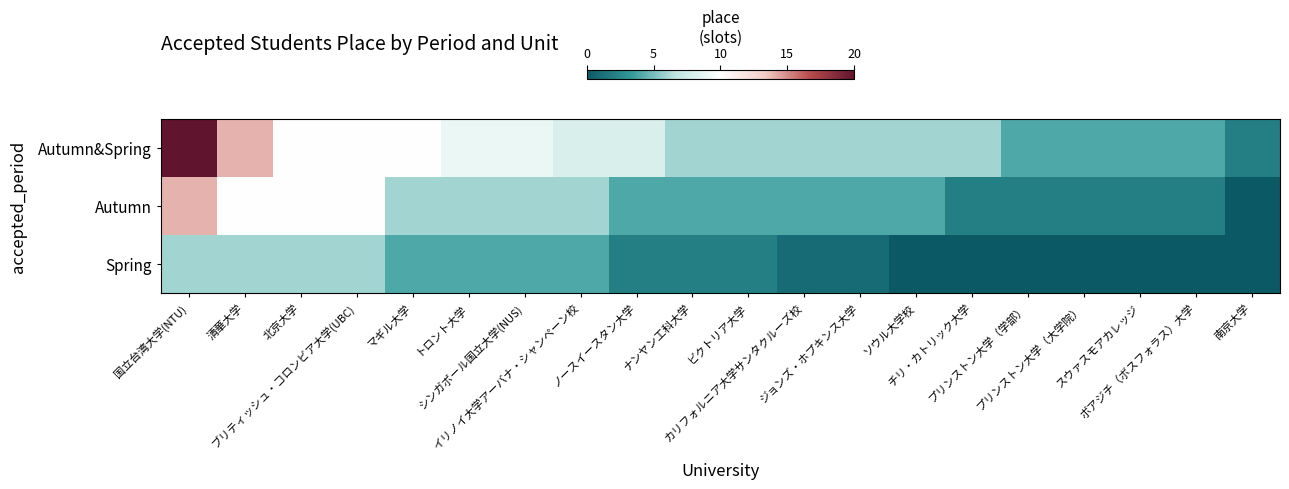

At how many categories does at least one series exceed 15?

1